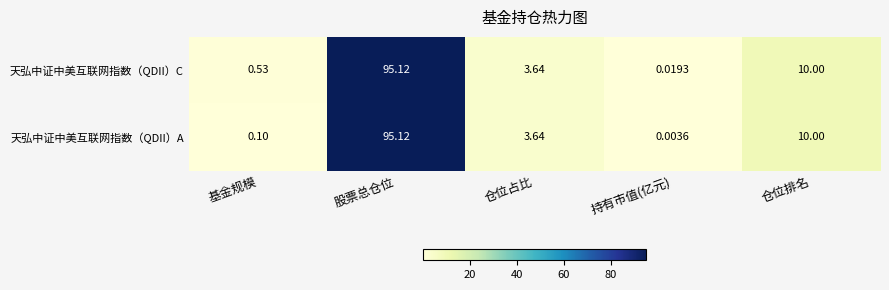

At 基金规模, list the series in order from largest to smallest.

天弘中证中美互联网指数（QDII）C, 天弘中证中美互联网指数（QDII）A